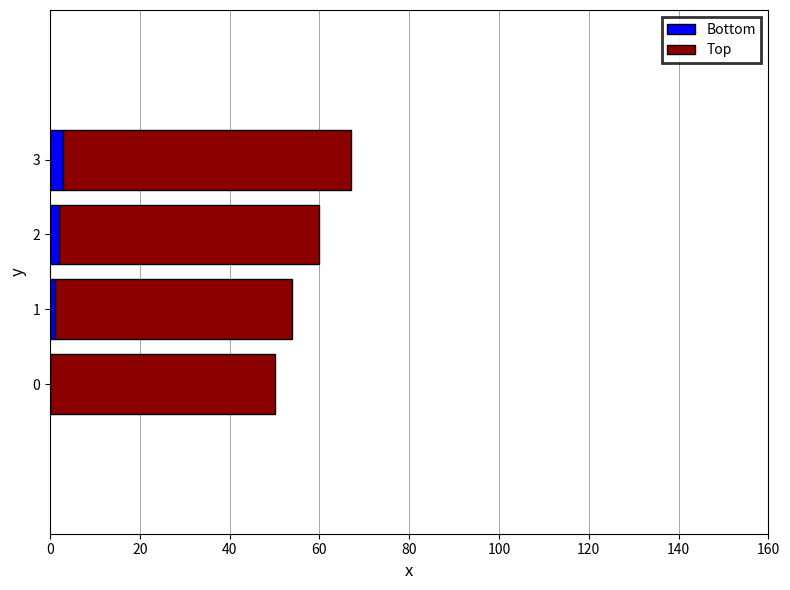

At which category is the sum across all series the highest?

3